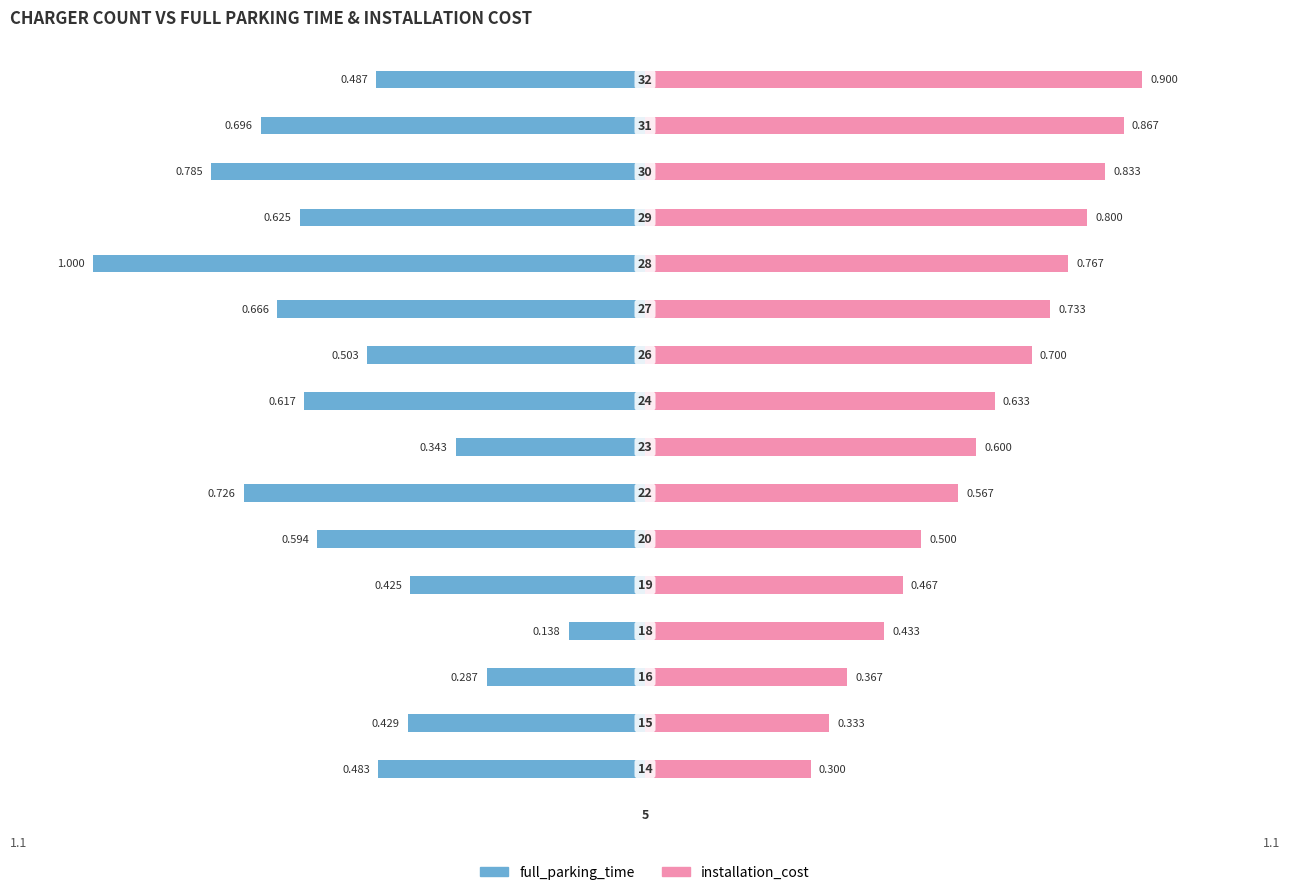

How many values in the installation_cost series exceed 0?

16